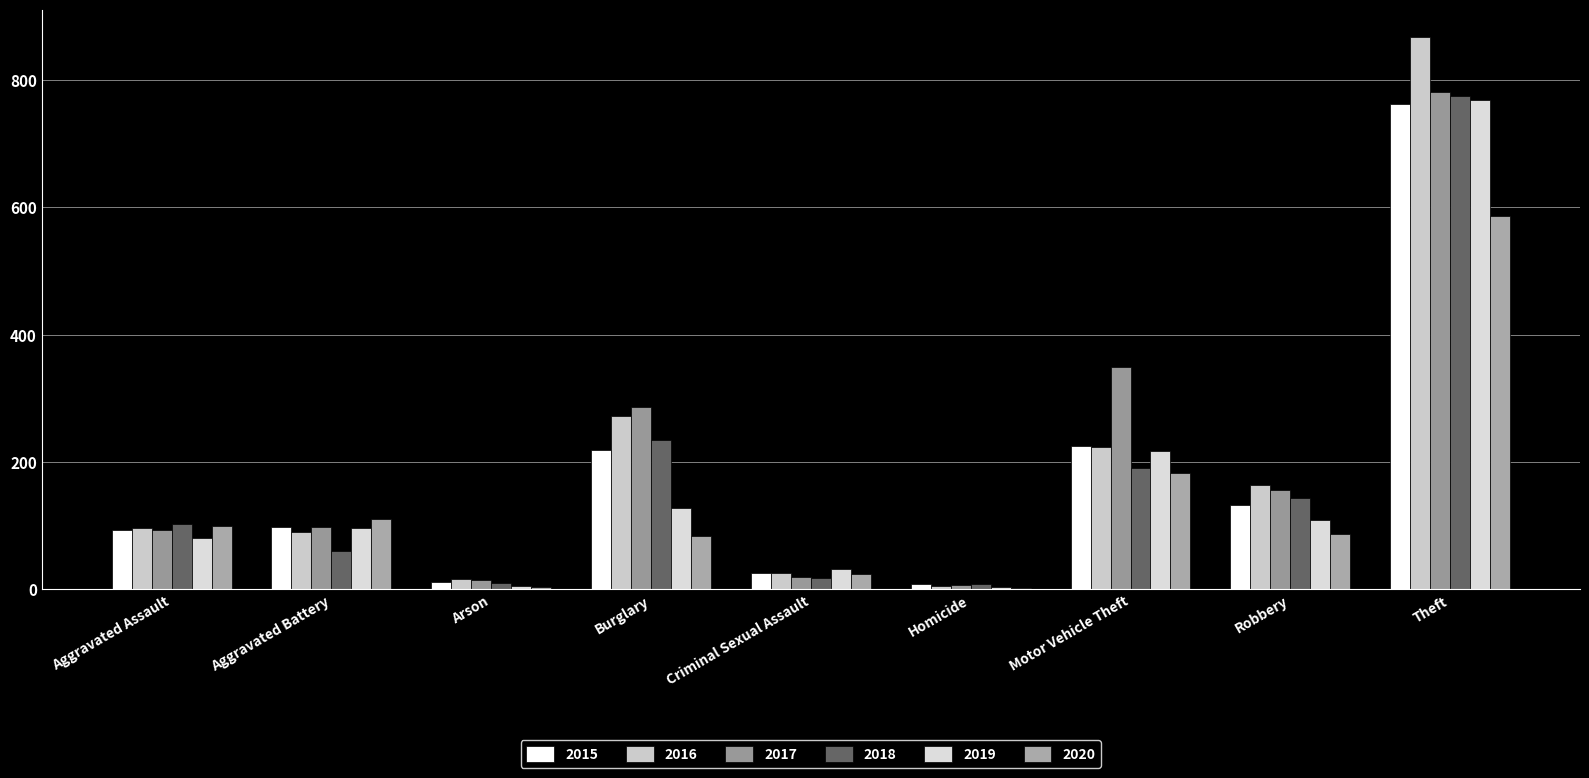

At how many categories does at least one series exceed 628?

1